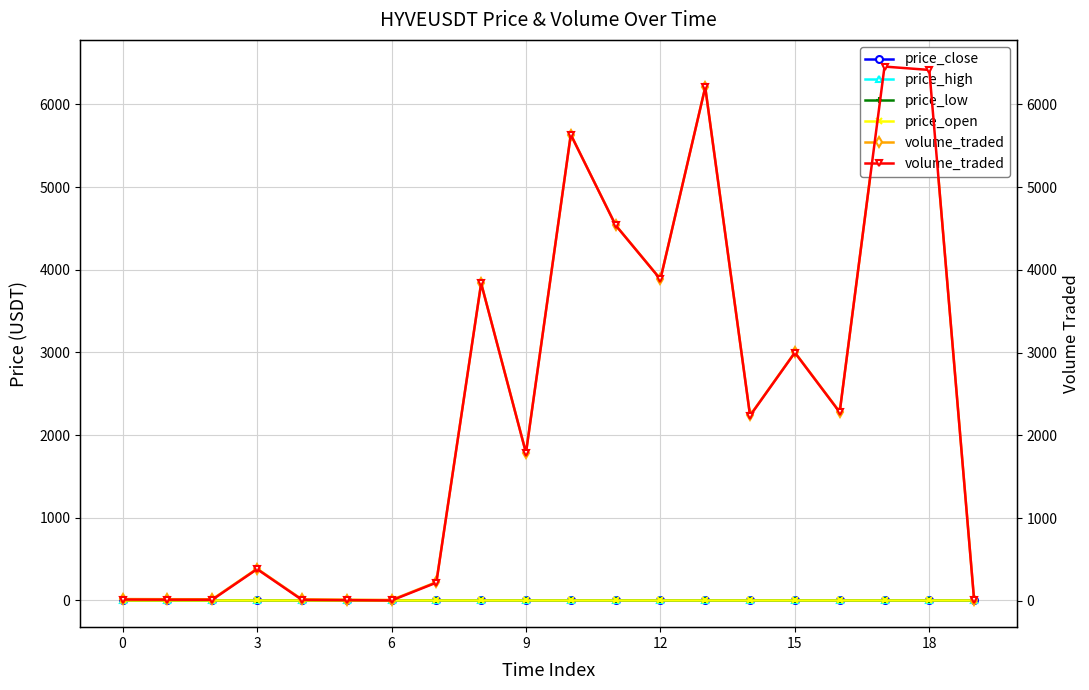

Reading left to right, what are all the values shown in this chart?

price_close: 0.3	0.3	0.3	0.3	0.3	0.3	0.3	0.3	0.3	0.3	0.3	0.3	0.3	0.3	0.3	0.3	0.3	0.3	0.3	0.3
price_high: 0.3	0.3	0.3	0.3	0.3	0.3	0.3	0.3	0.3	0.3	0.3	0.3	0.3	0.3	0.3	0.3	0.3	0.3	0.3	0.3
price_low: 0.3	0.3	0.3	0.3	0.3	0.3	0.3	0.3	0.3	0.3	0.3	0.3	0.3	0.3	0.3	0.3	0.3	0.3	0.3	0.3
price_open: 0.3	0.3	0.3	0.3	0.3	0.3	0.3	0.3	0.3	0.3	0.3	0.3	0.3	0.3	0.3	0.3	0.3	0.3	0.3	0.3
volume_traded: 17.2	15.7	15.0	385.0	14.2	10.0	6.2	221.6	3838.0	1789.0	5635.3	4540.3	3887.3	6207.6	2239.0	3001.0	2280.6	6457.3	6416.8	6.8